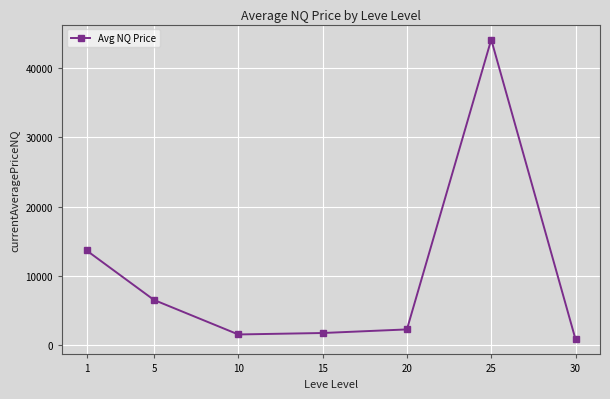

Does the chart have visible grid lines?

Yes